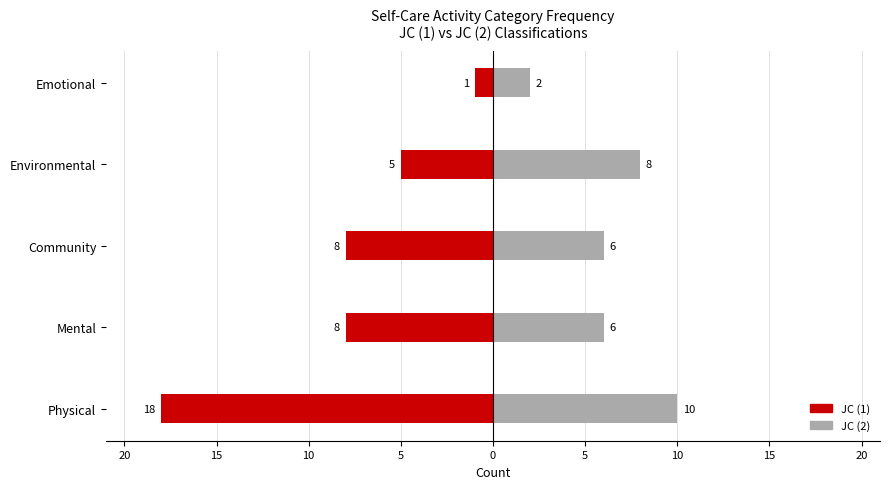

What is the difference between the maximum and minimum values in the JC (2) series?

8